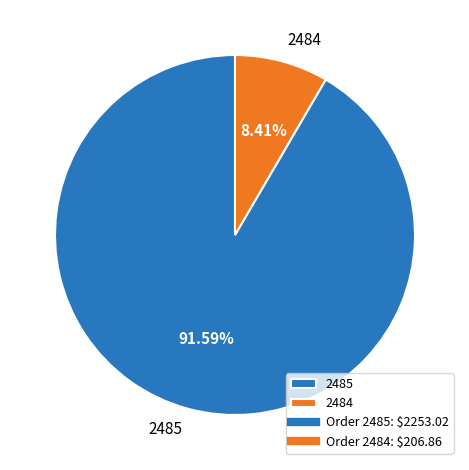

Combined, what portion of the pie is 2484 and 2485?

100.0%